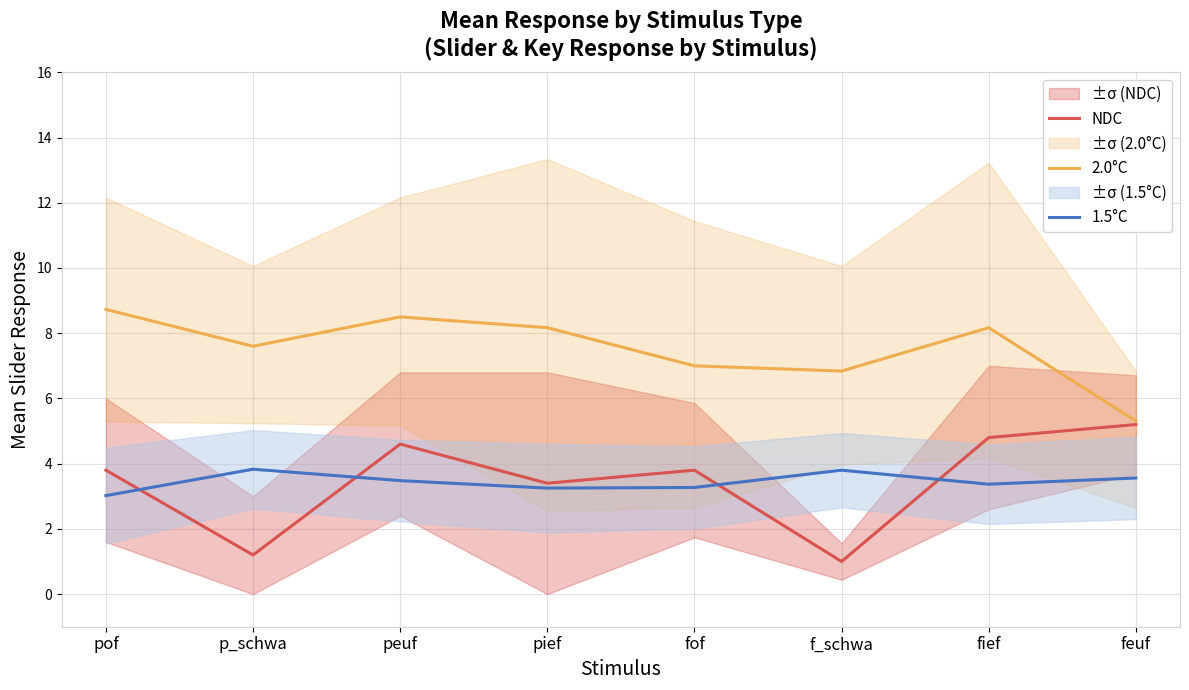

What is the total value across all series at pof?

15.6